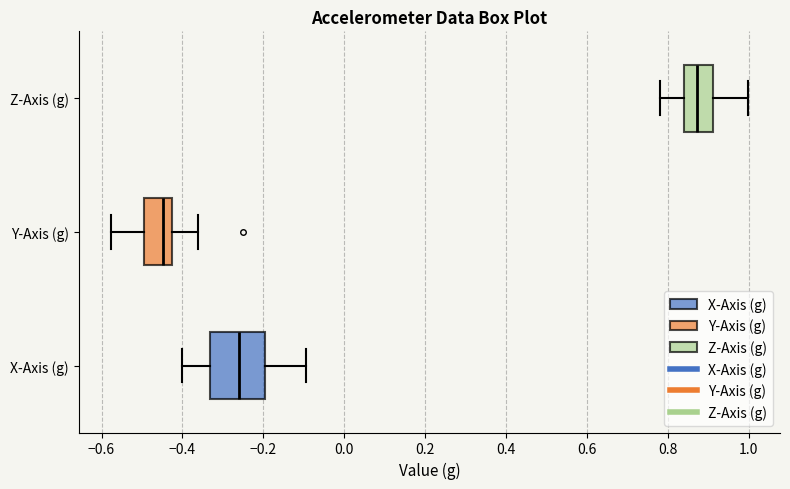

Reading bottom to top, transcribe this box plot: for each box, give where its median line is, the range the box spans, and where its two whiskers end, as read against the x-axis. The values are not printed on the chart, so give them approximately, as read against the axis.

X-Axis (g): median -0.26, box -0.34 to -0.20, whiskers -0.40 to -0.10
Y-Axis (g): median -0.44, box -0.50 to -0.42, whiskers -0.58 to -0.36
Z-Axis (g): median 0.88, box 0.84 to 0.92, whiskers 0.78 to 1.00